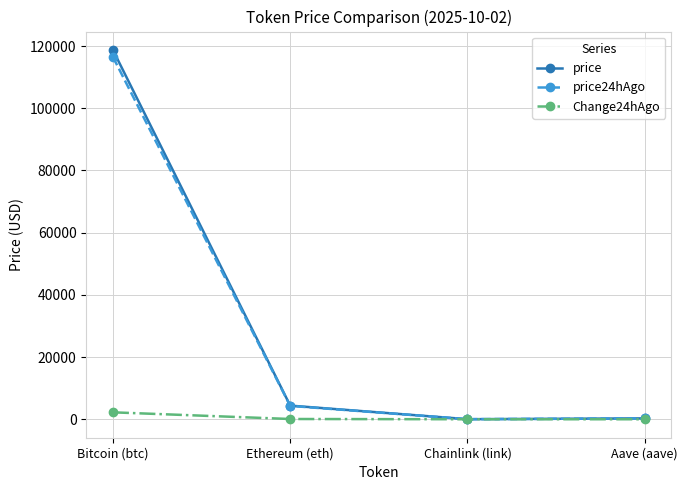

Does the chart have visible grid lines?

Yes